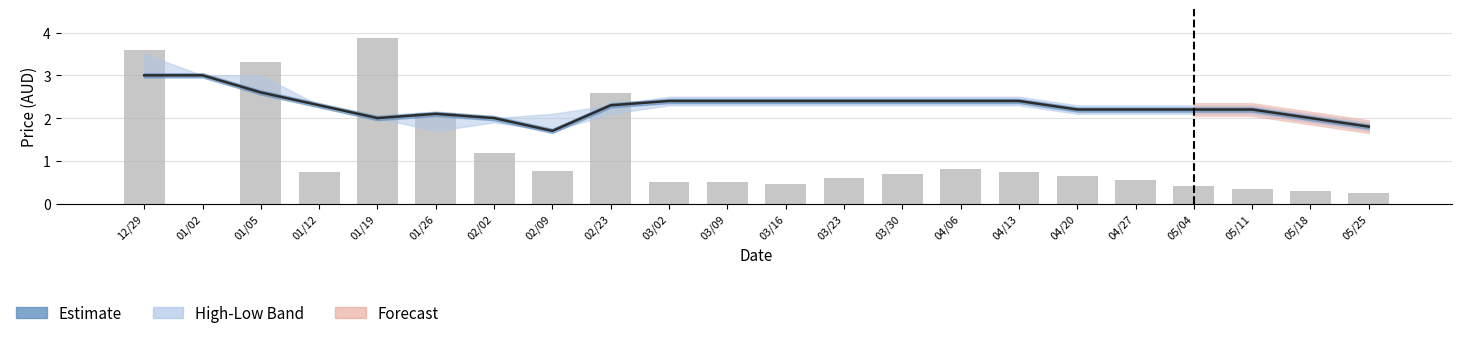

Rank the categories by Close value from lowest to highest.

02/09, 05/25, 01/19, 02/02, 05/18, 01/26, 04/20, 04/27, 05/04, 05/11, 01/12, 02/23, 03/02, 03/09, 03/16, 03/23, 03/30, 04/06, 04/13, 01/05, 12/29, 01/02